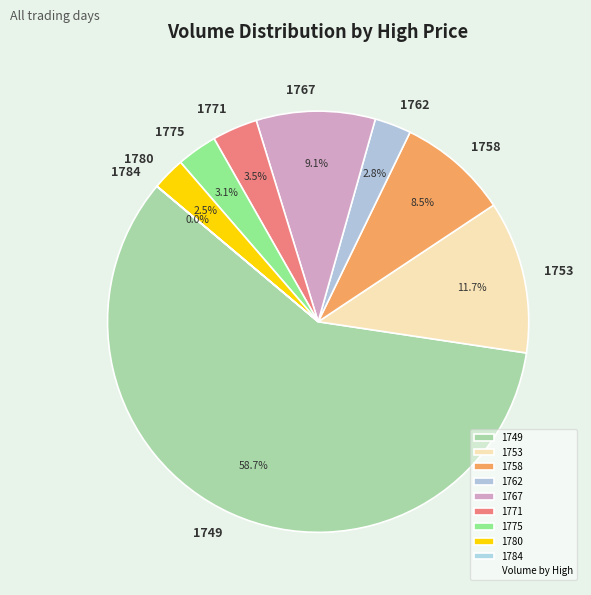

True or false: 1753 accounts for 25% of the total.

False